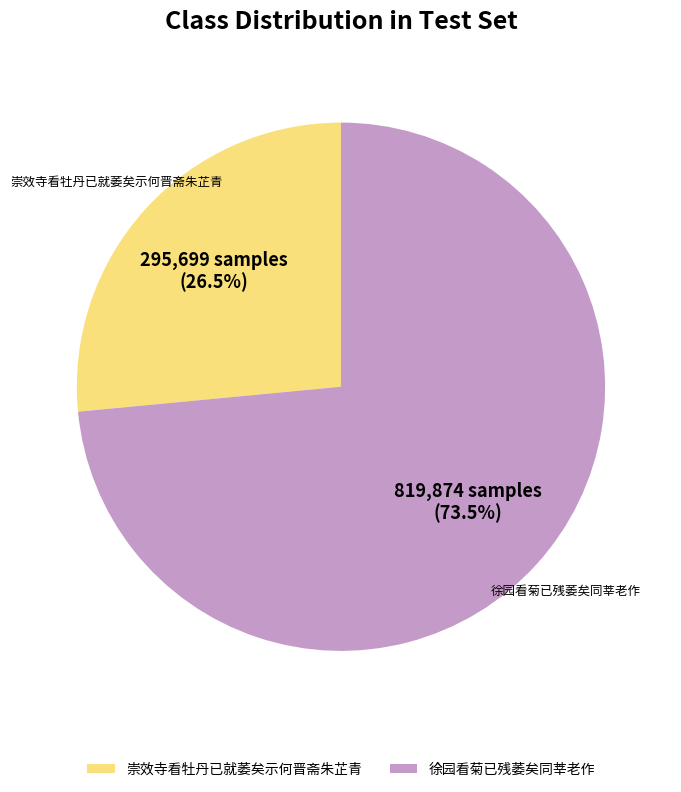

How many segments does this pie chart have?

2